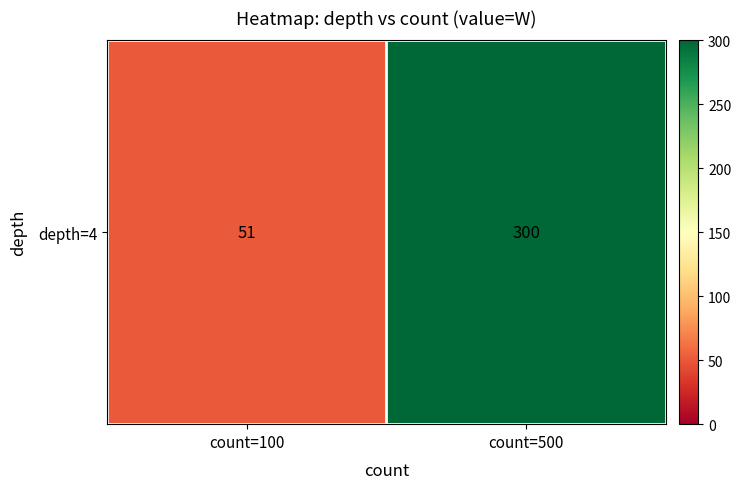

Rank the categories by value from highest to lowest.

count=500, count=100